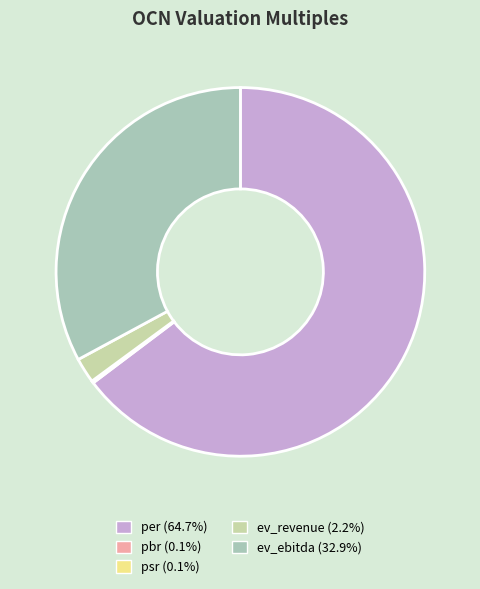

To the nearest percent, what percentage of the pie is per?

65%